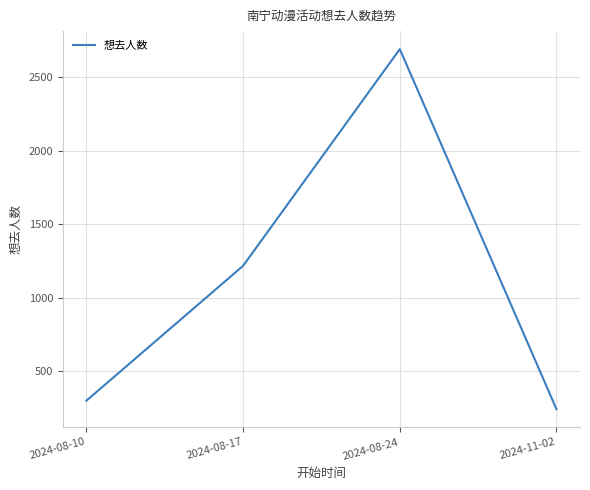

How many values are below 1216?

2